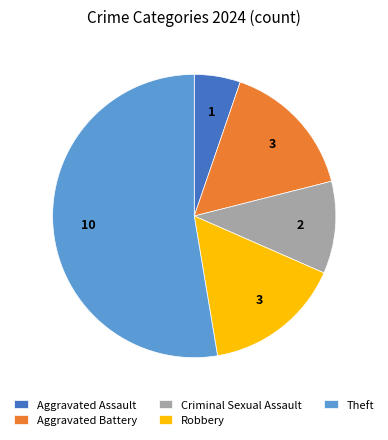

Does any single category account for the majority?

Yes